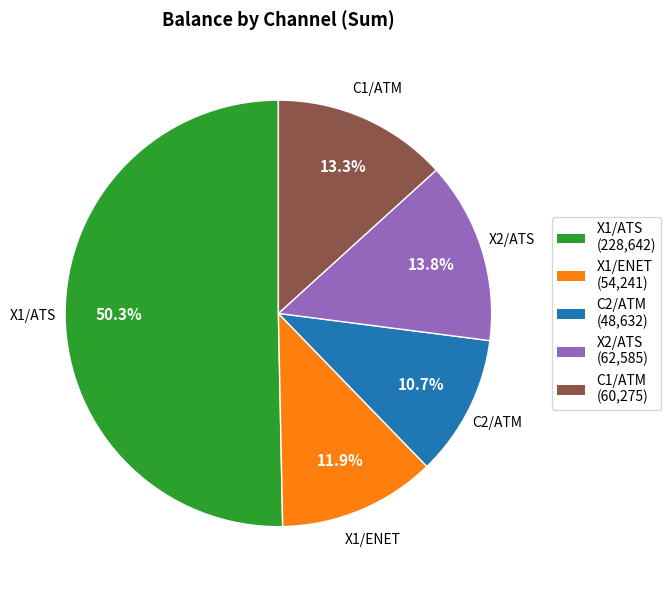

Which category has the smallest portion of the pie?

C2/ATM